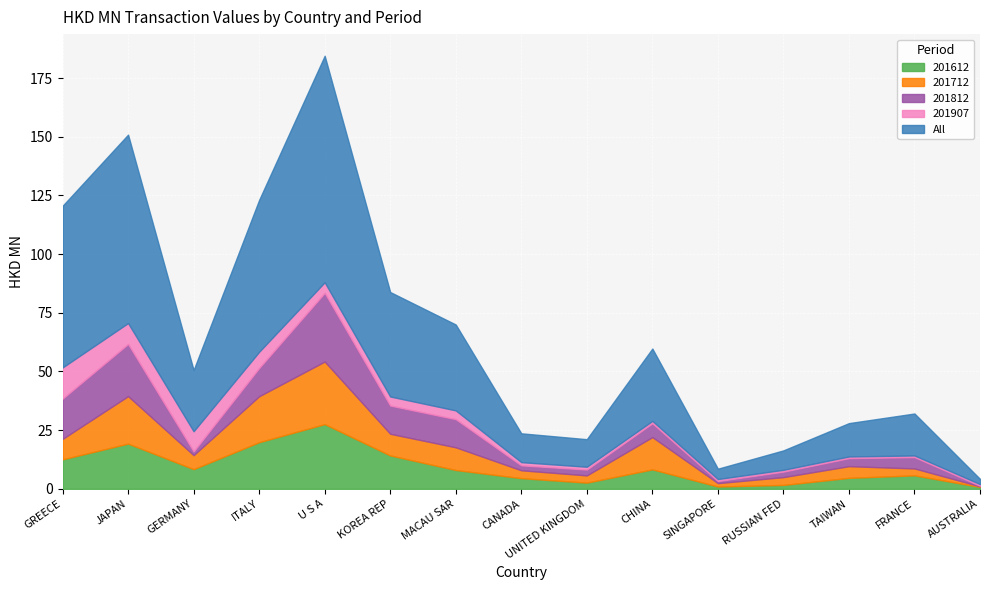

What is the average value of the 201812 series?

8.6